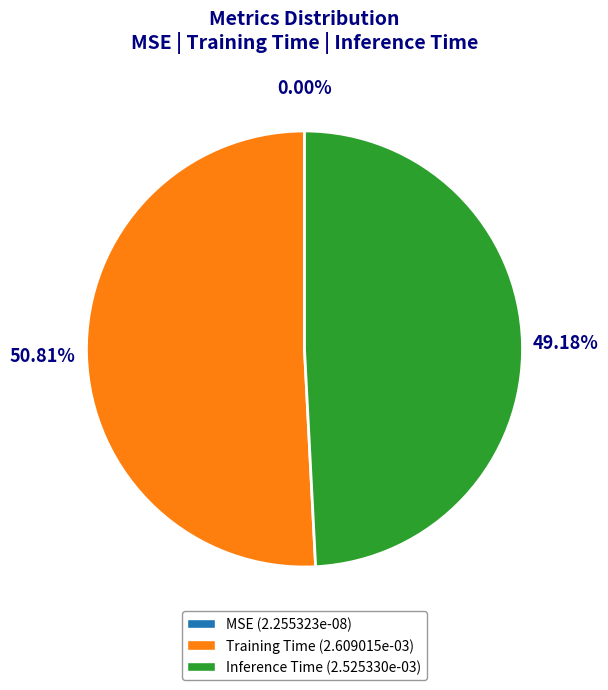

To the nearest percent, what percentage of the pie is Training Time?

51%